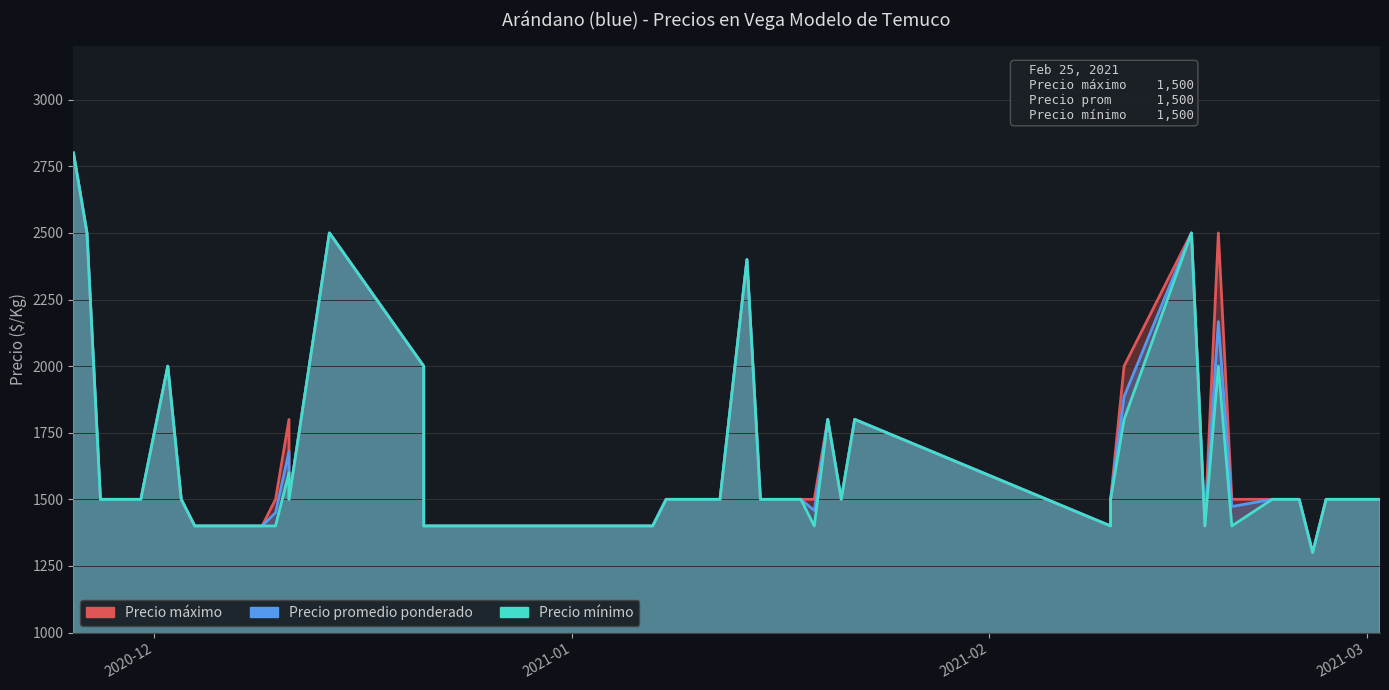

Rank the series by their maximum value, from highest to lowest.

Precio máximo, Precio promedio ponderado, Precio mínimo